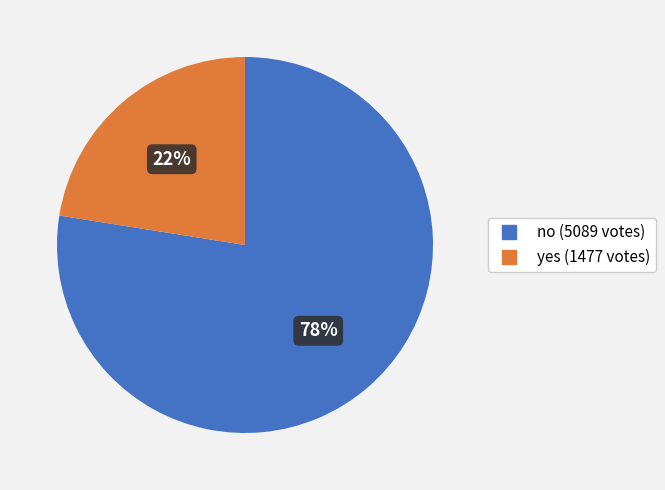

Which slice is the smallest?

yes